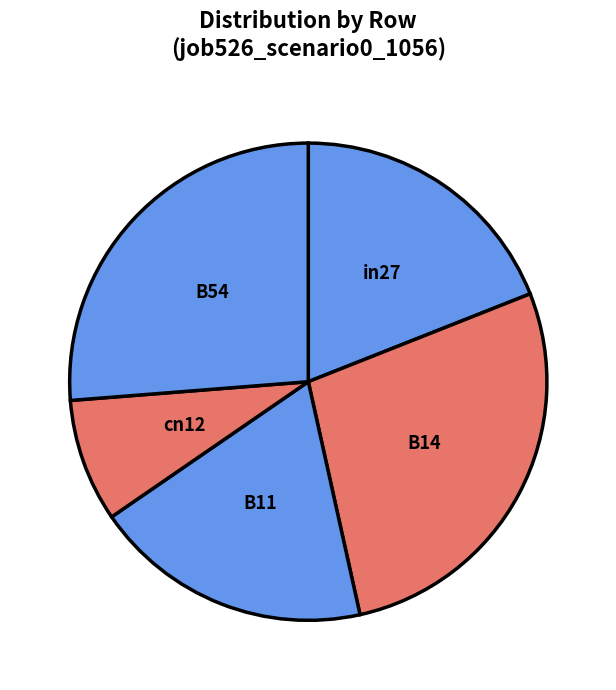

Which slice is the largest?

B14